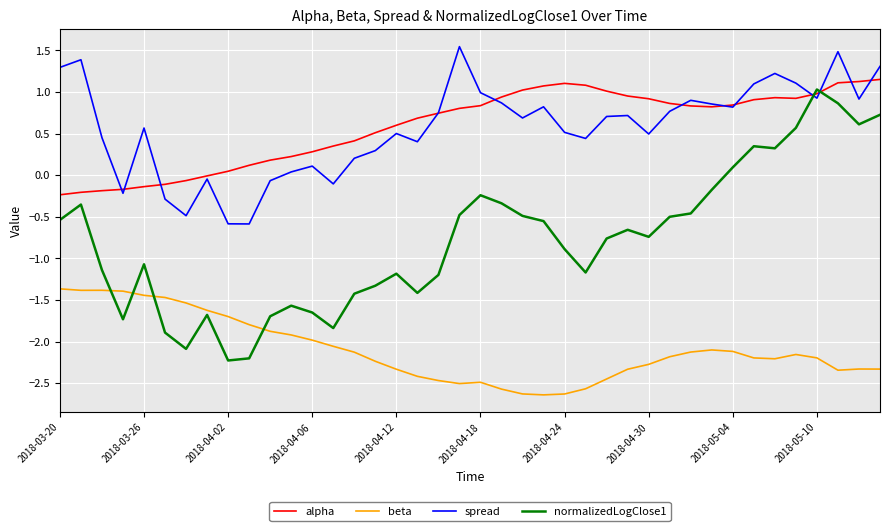

True or false: beta and alpha cross at least once.

False